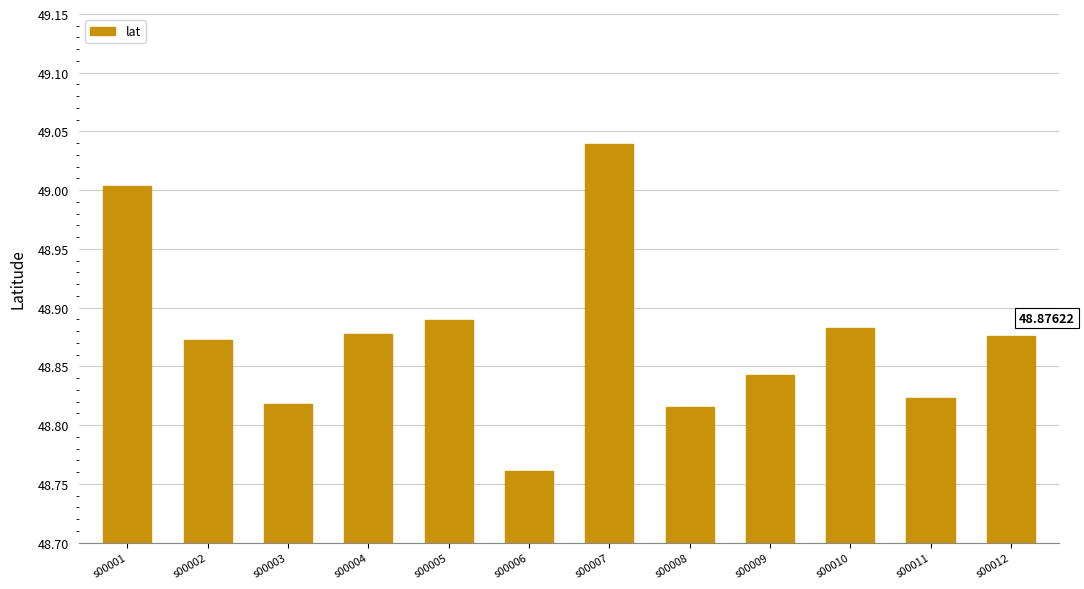

Is it true that the value at s00009 is 81.1?

False